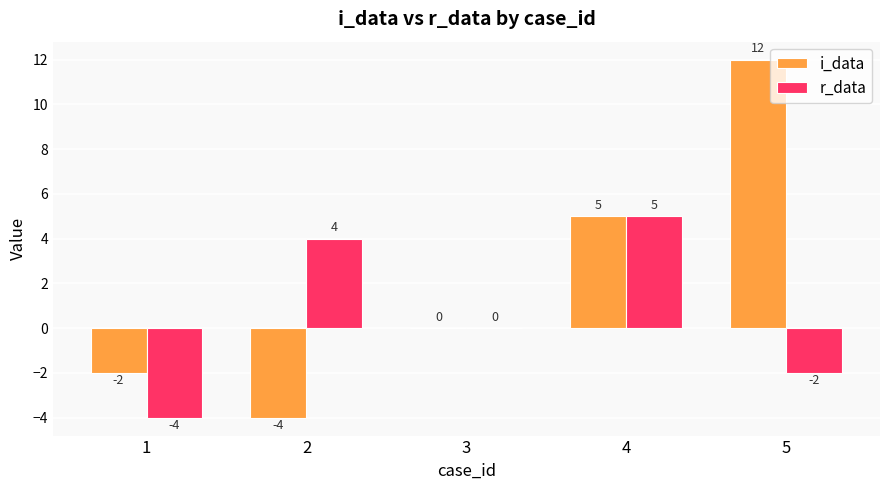

Which series has the largest total across all categories?

i_data